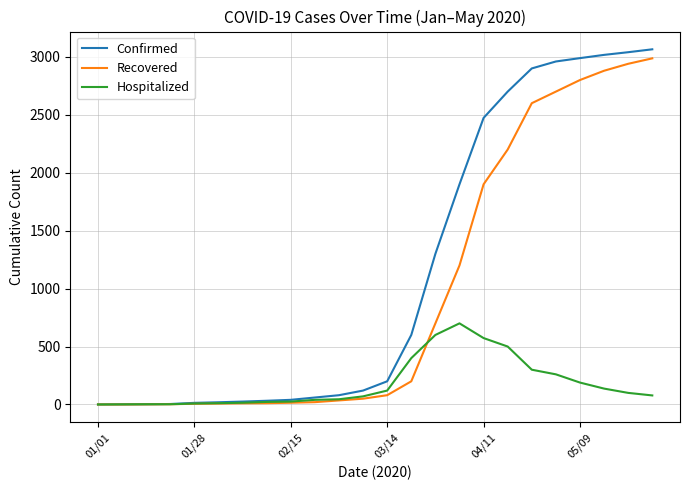

At how many categories does at least one series exceed 2249?

8